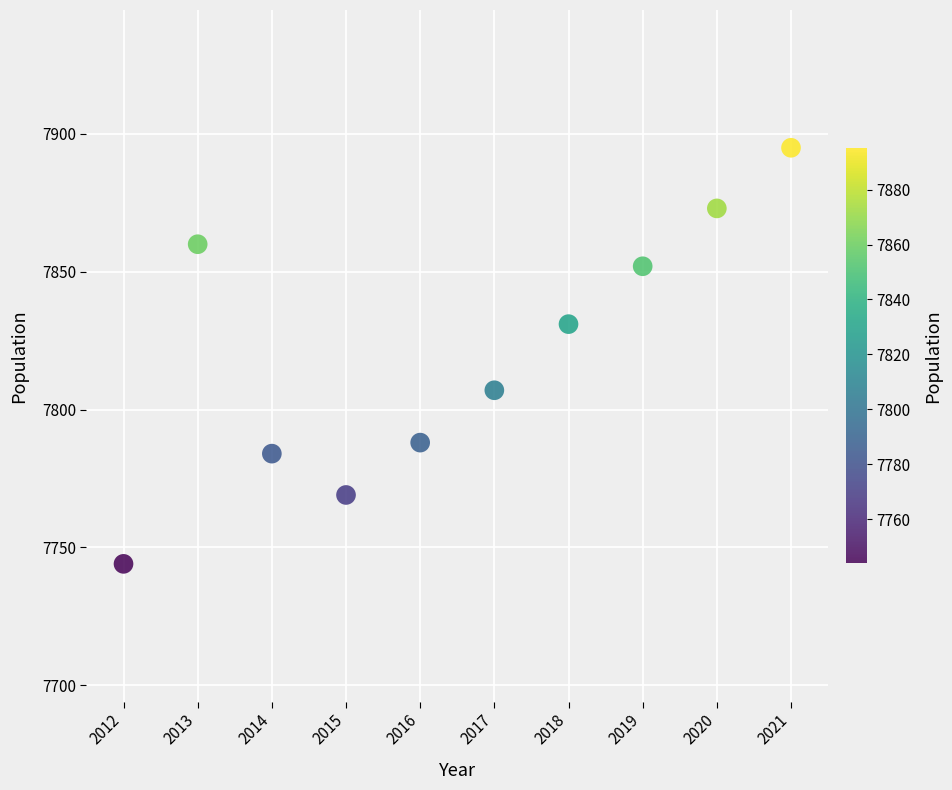

What is the range of Y values (max minus min)?

151